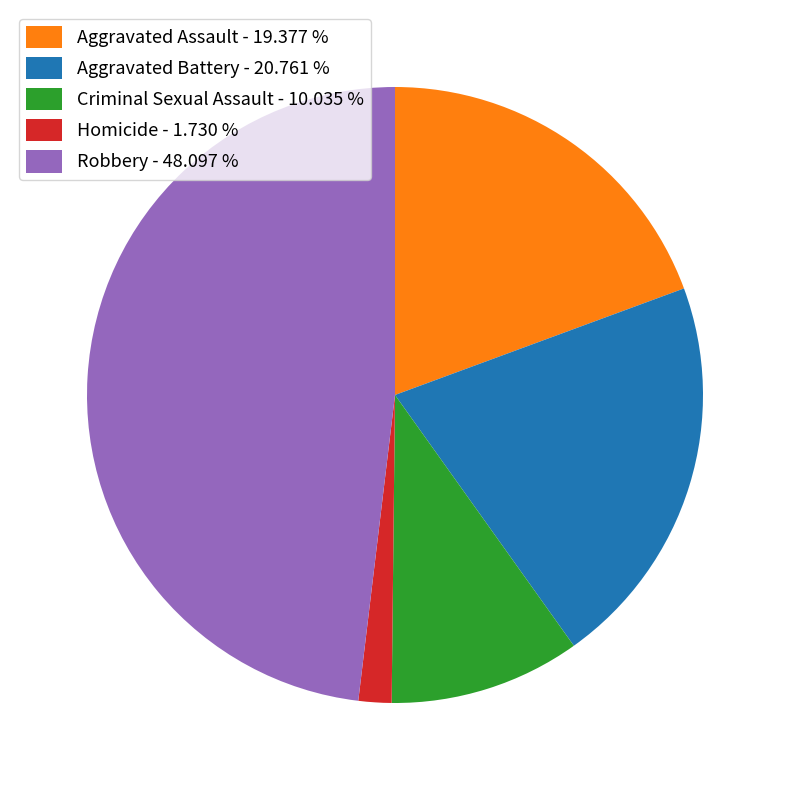

Does Aggravated Battery account for over 50% of the chart?

No